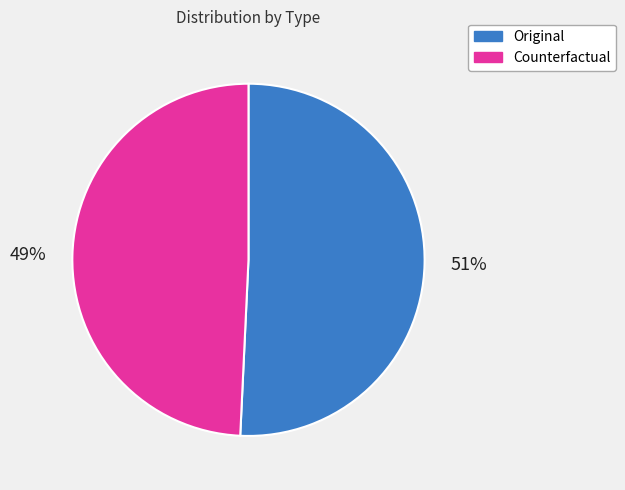

To the nearest percent, what percentage of the pie is Counterfactual?

49%